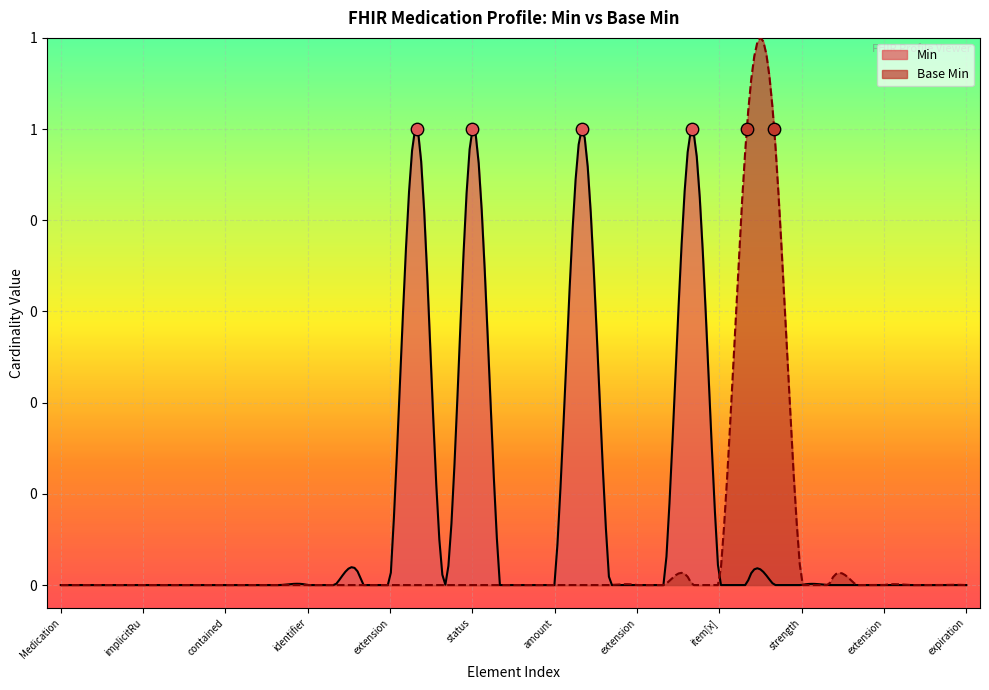

Which series reaches the maximum Y coordinate?

Min